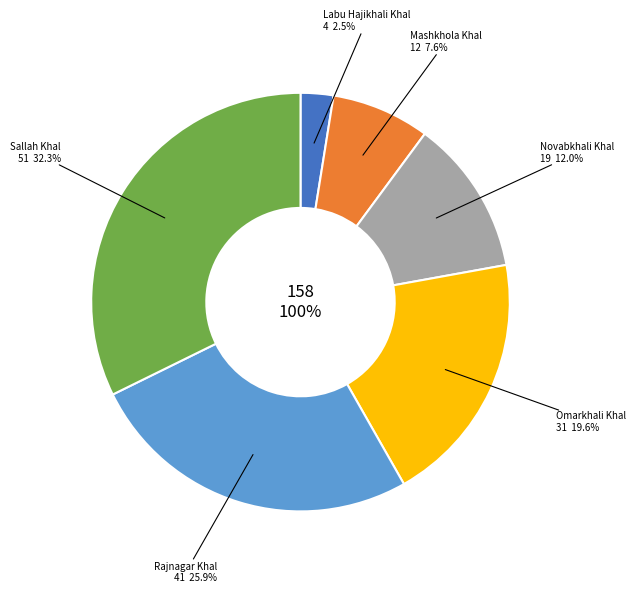

To the nearest percent, what portion does Long Section of Rajnagar Khal represent?

26%